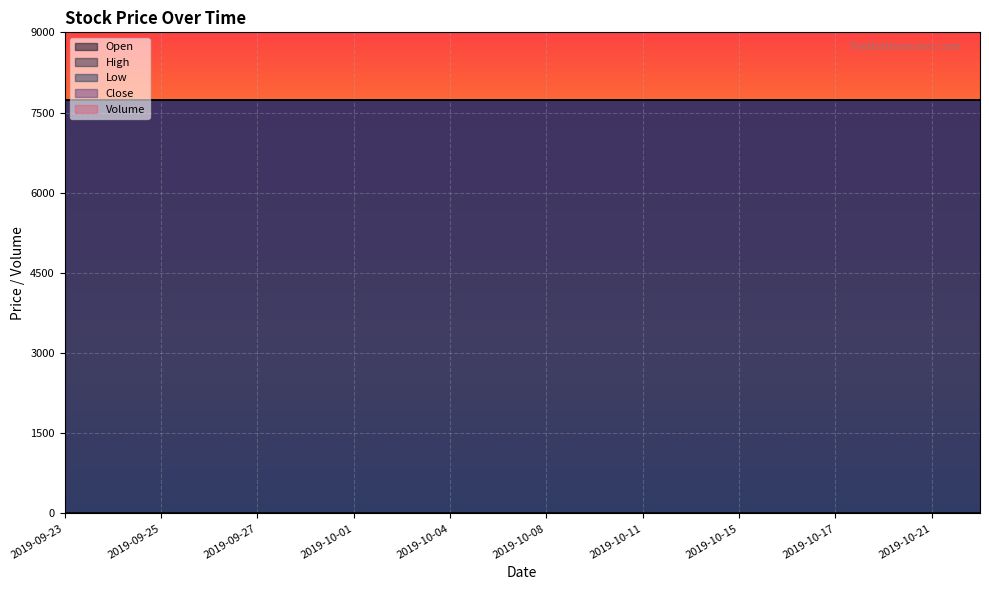

What is the total value across all series at 2019-10-16?

30960